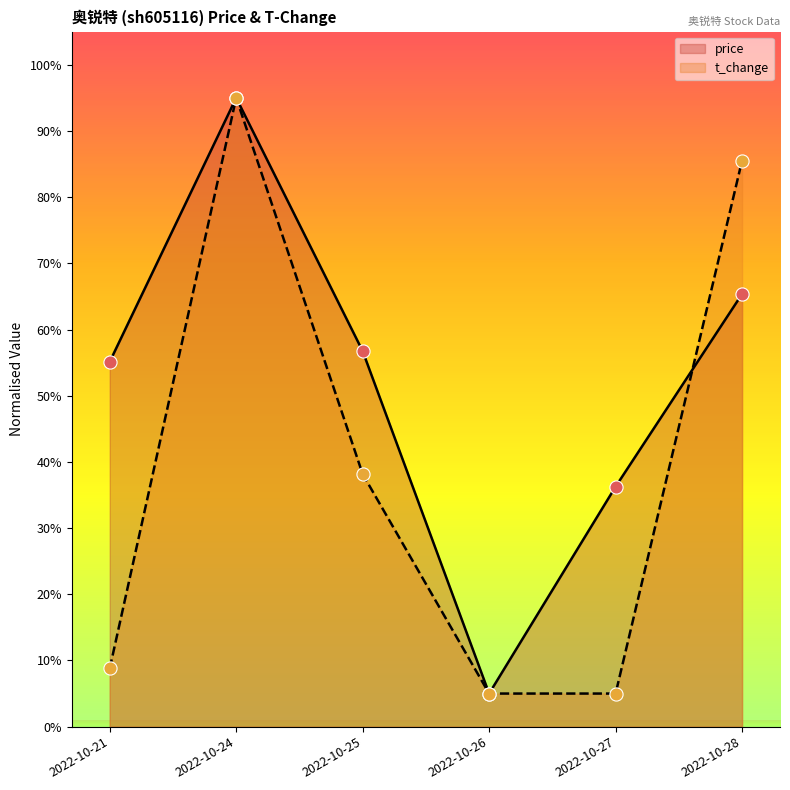

At how many categories does at least one series exceed 50?

4